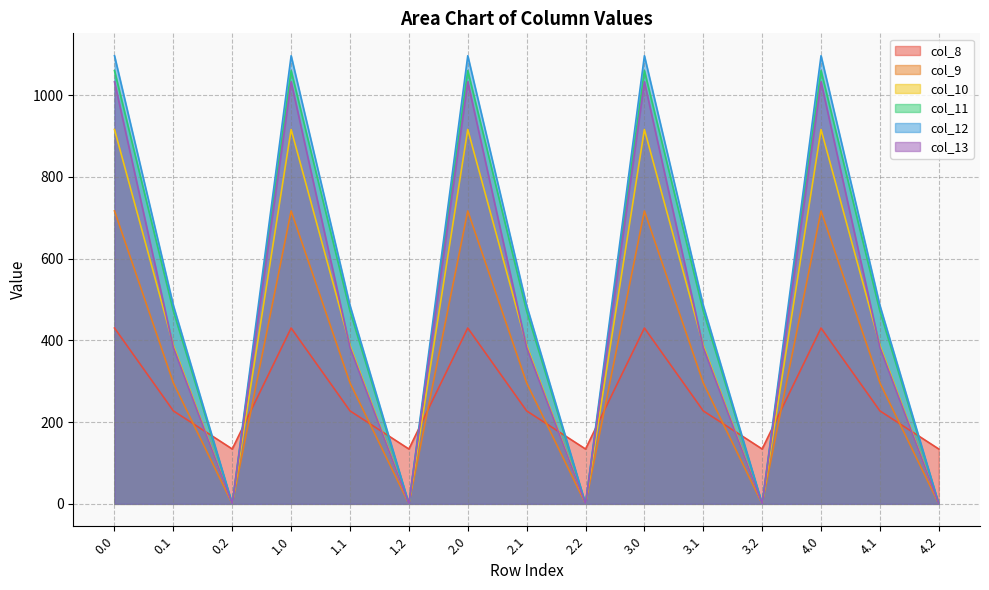

In col_8, how many points are higher than both neighbors (excluding endpoints)?

4